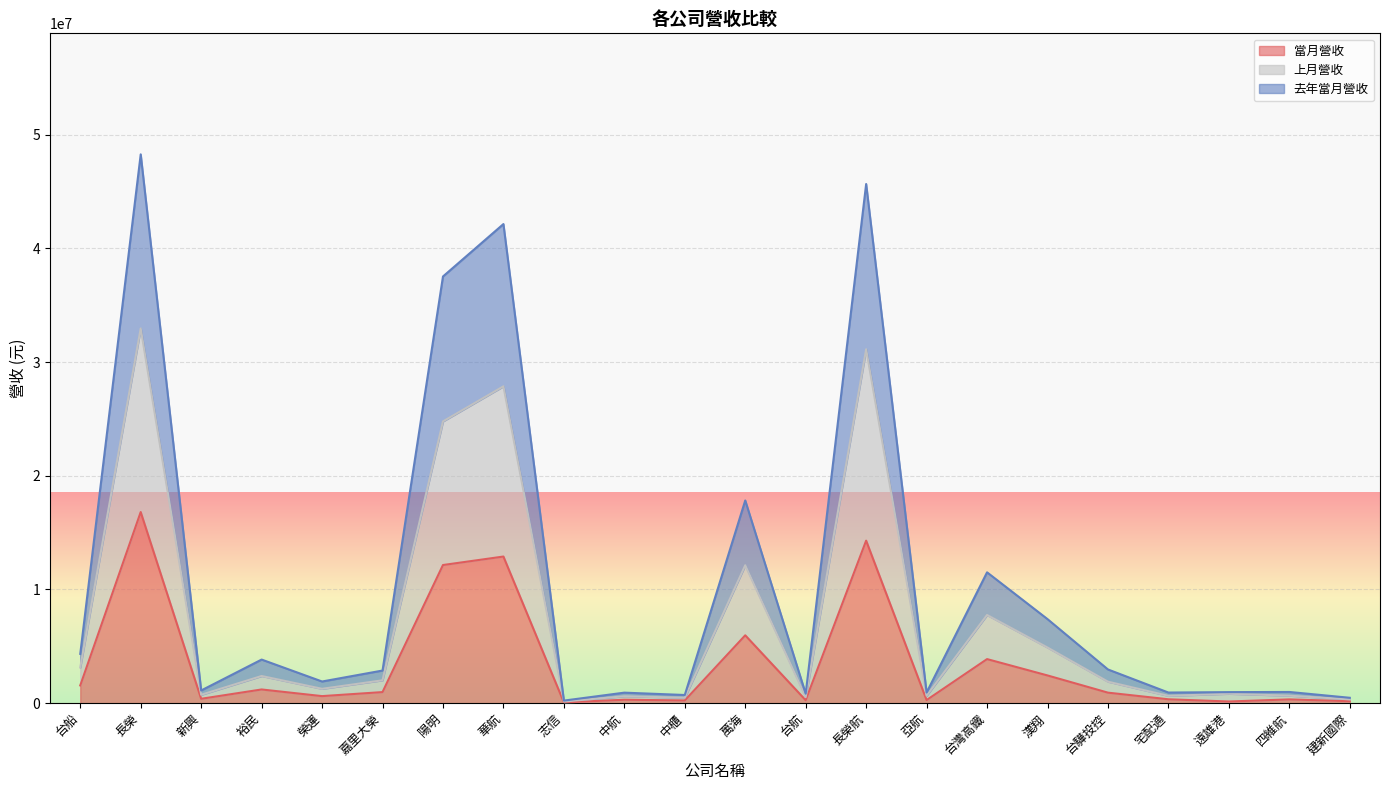

What is the maximum value for 當月營收?

16809235